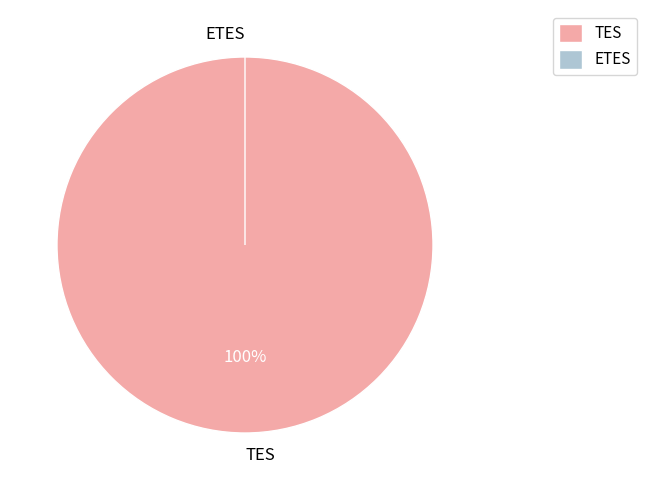

To the nearest percent, what is the combined percentage of ETES and TES?

100%